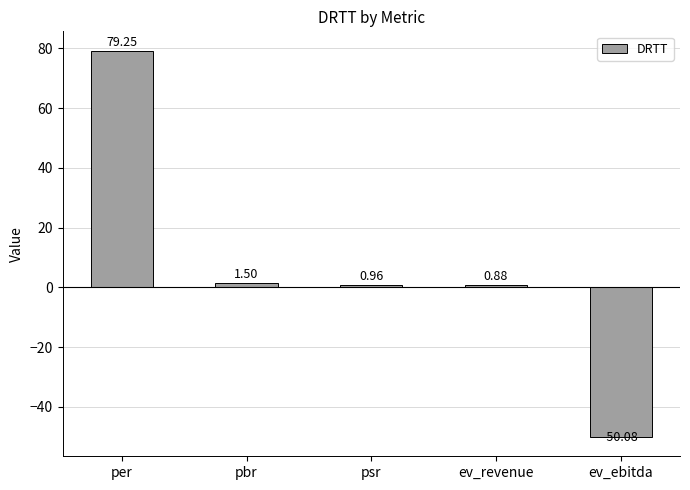

Where is the data nearest to the value 14?

pbr